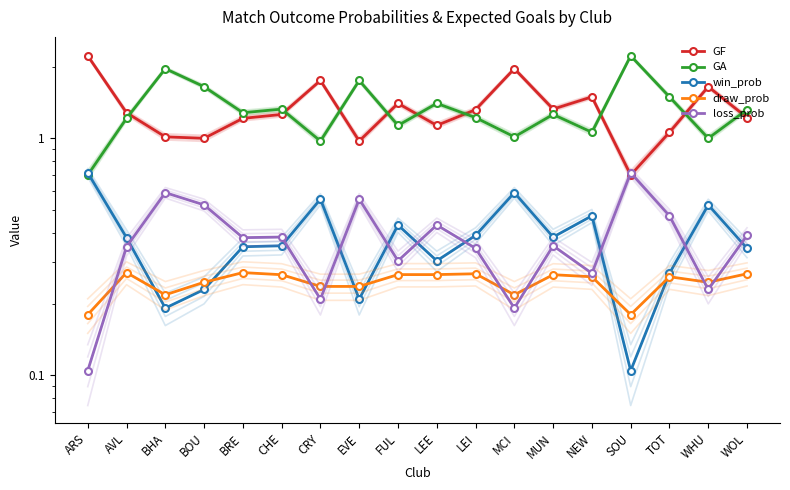

How many data points does each series have?

18